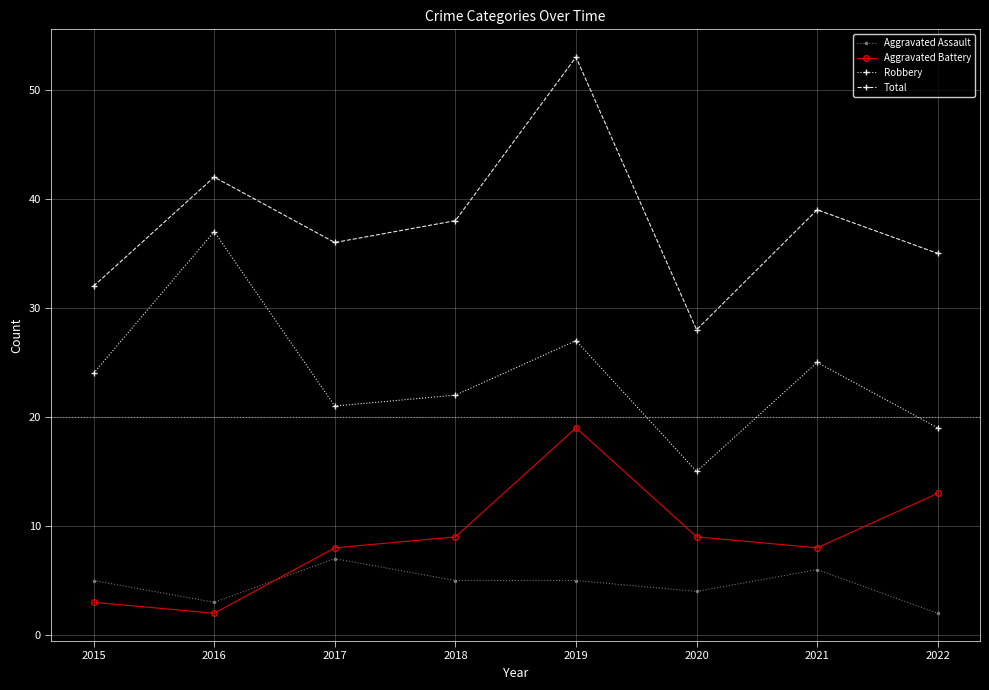

What is the difference between the Aggravated Battery values at 2018 and 2019?

10